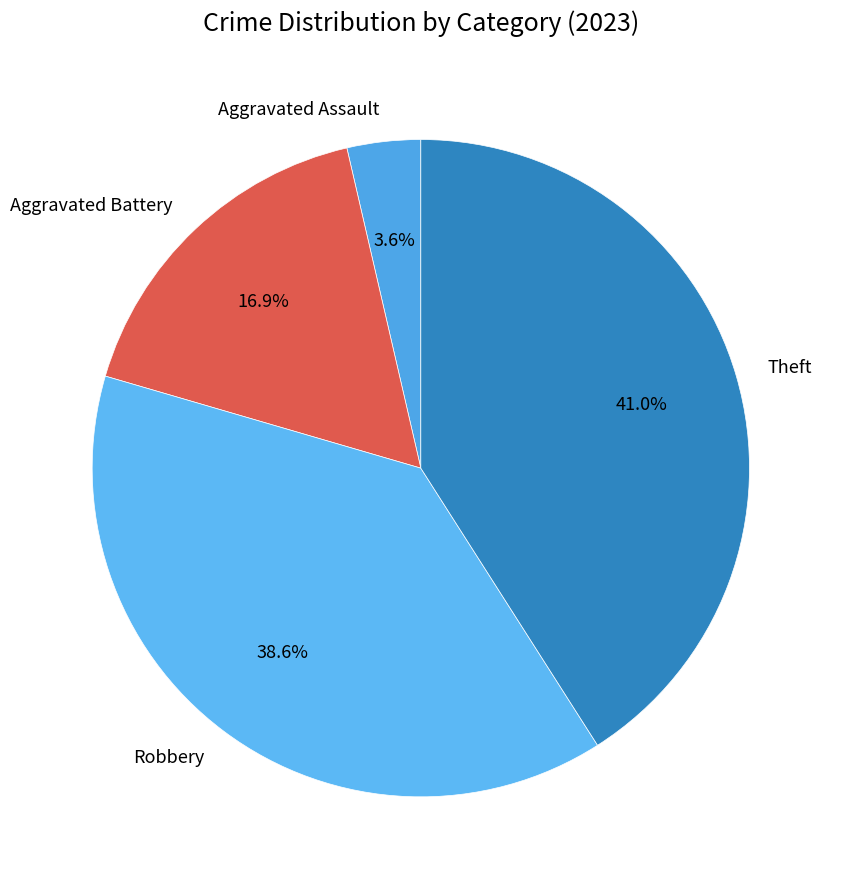

Which has a higher value, Aggravated Battery or Robbery?

Robbery